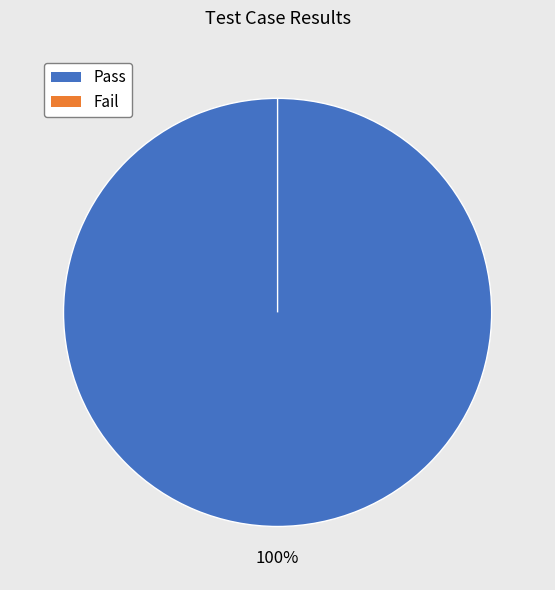

To the nearest percent, what percentage of the pie is Pass?

100%